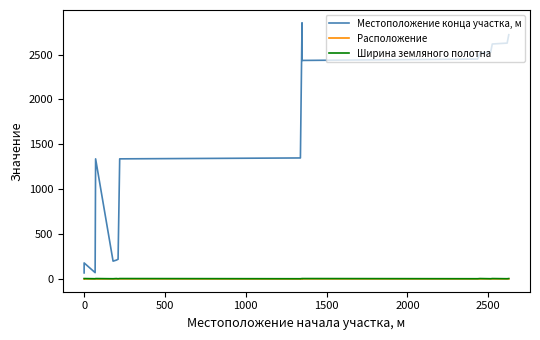

How many data points does each series have?

18